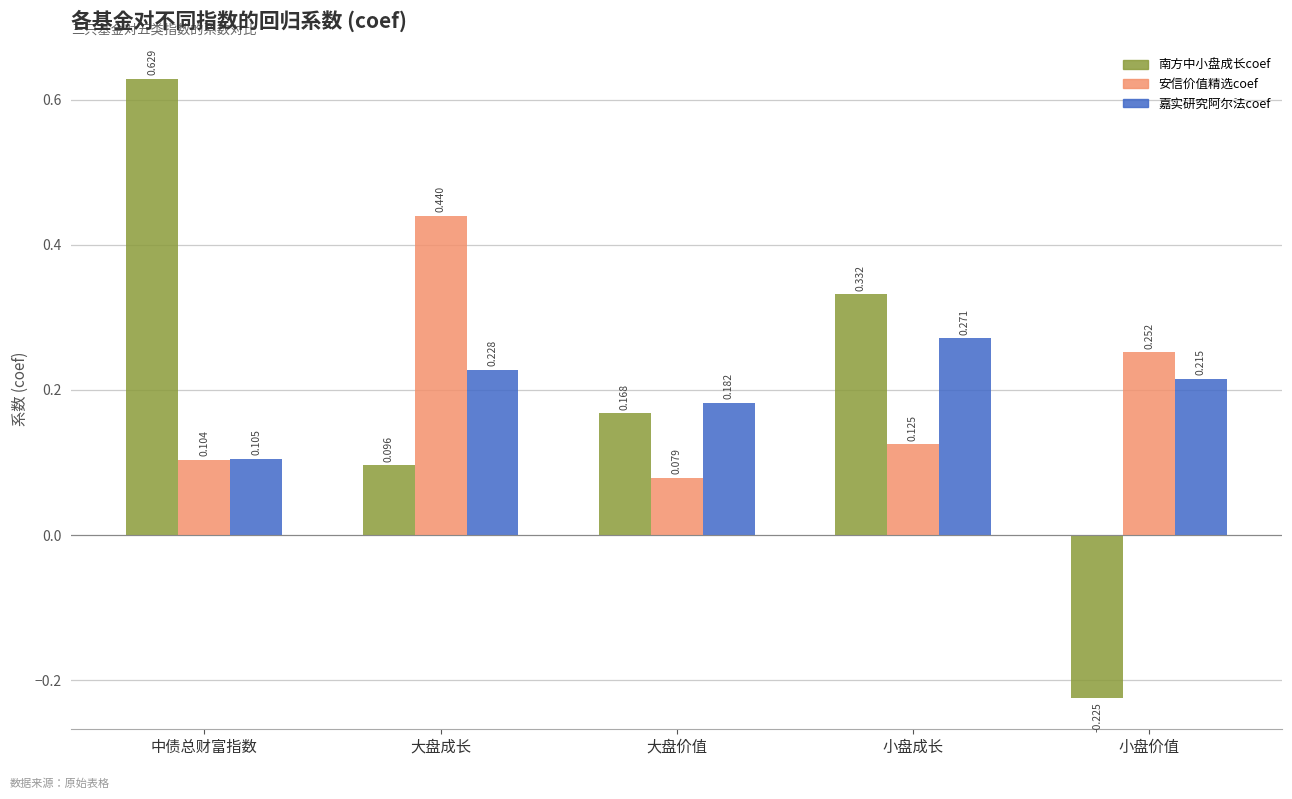

Which series changed the most between 中债总财富指数 and 大盘成长?

南方中小盘成长coef